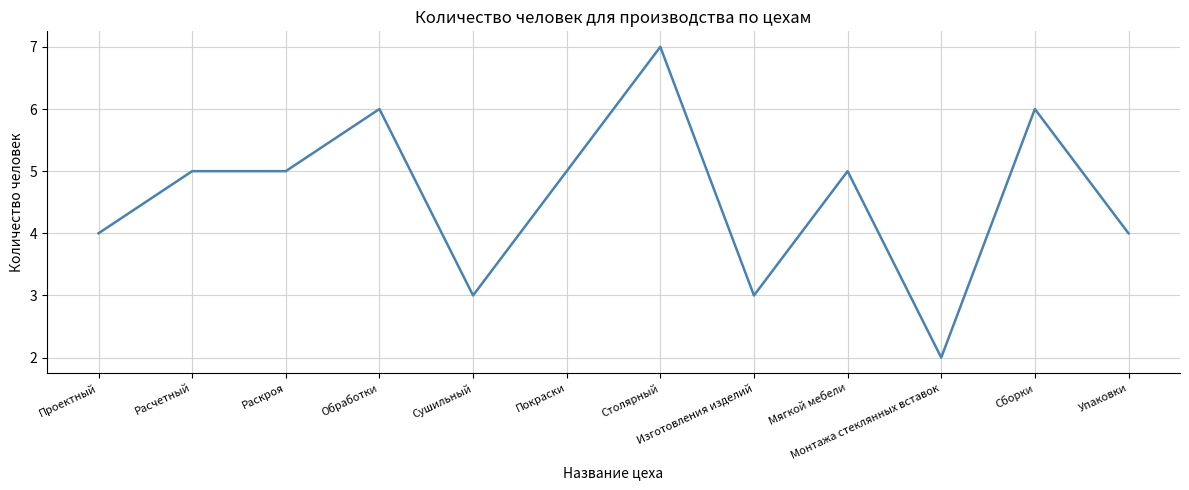

Does the chart display data point markers on the line(s)?

No